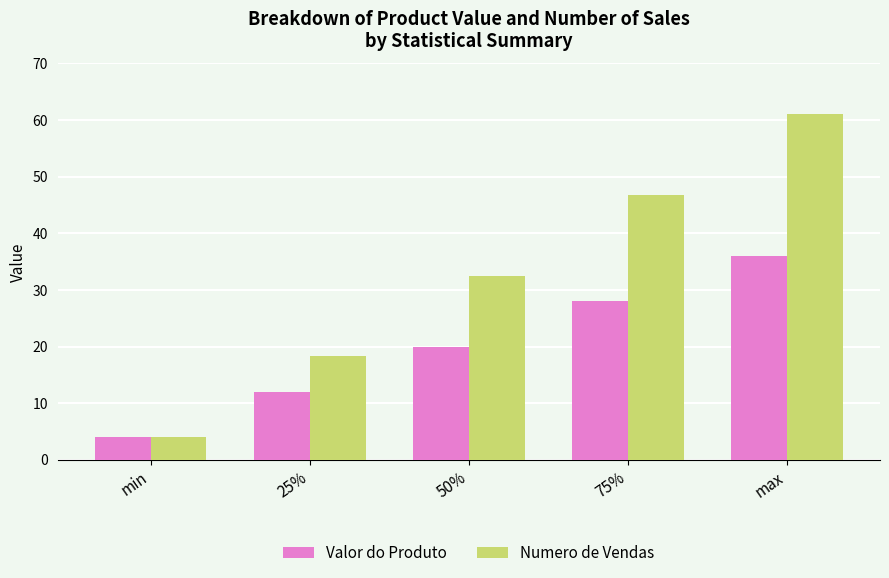

What is the label of the 3rd bar from the left?

50%